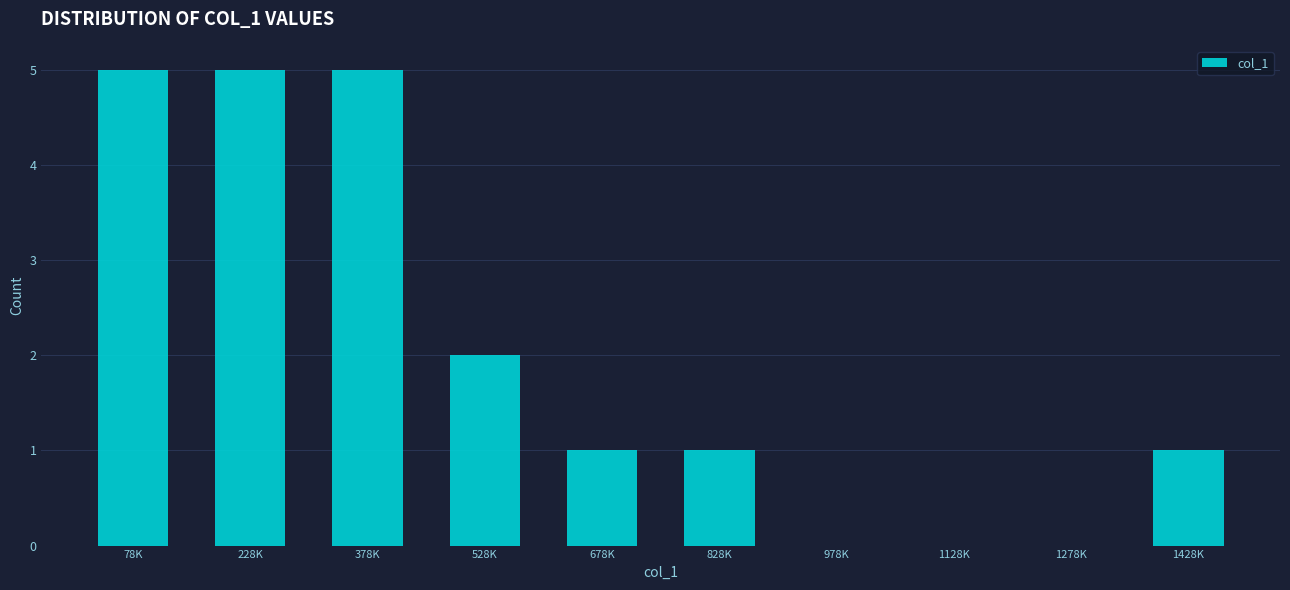

Reading right to left, extract all data points from this chart.

1428K=1	1278K=0	1128K=0	978K=0	828K=1	678K=1	528K=2	378K=5	228K=5	78K=5